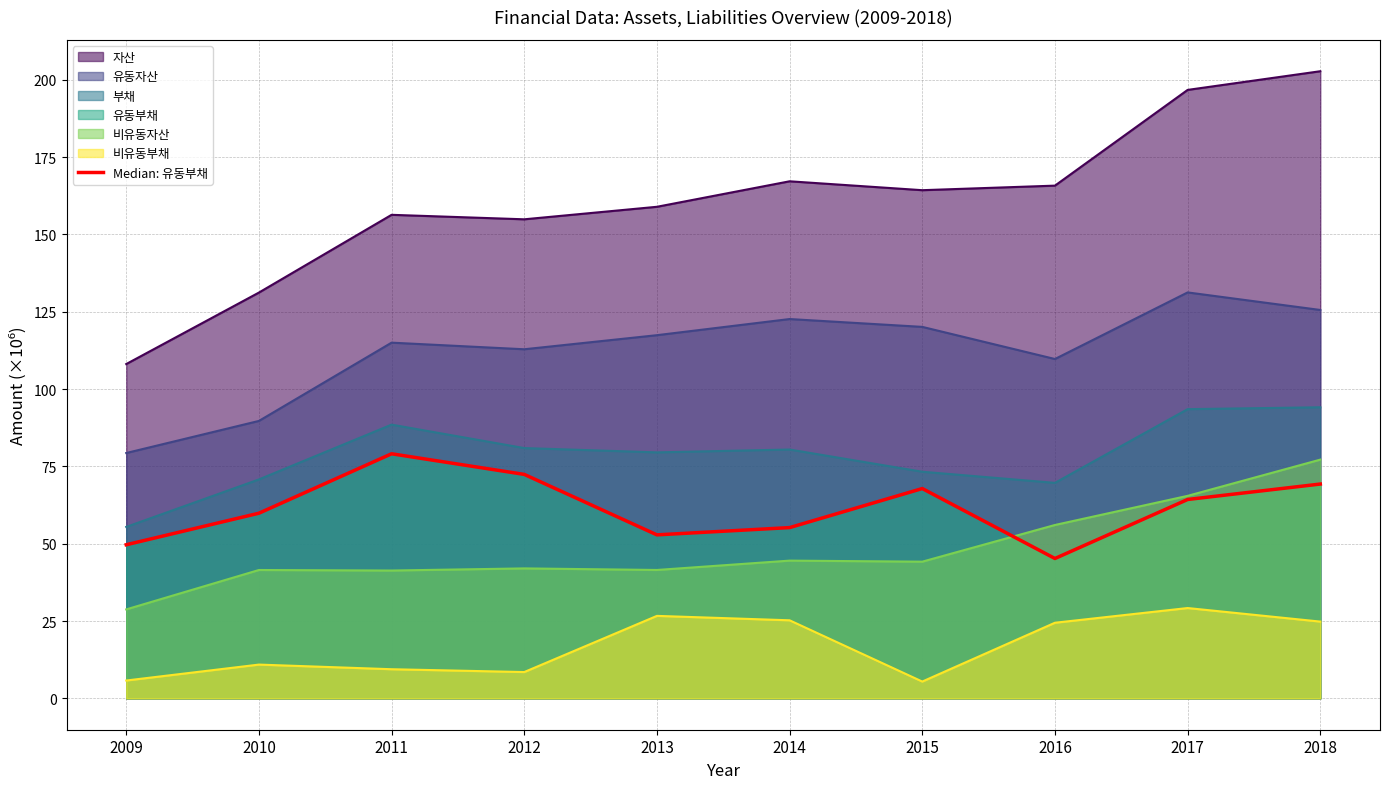

How many data points does each series have?

10